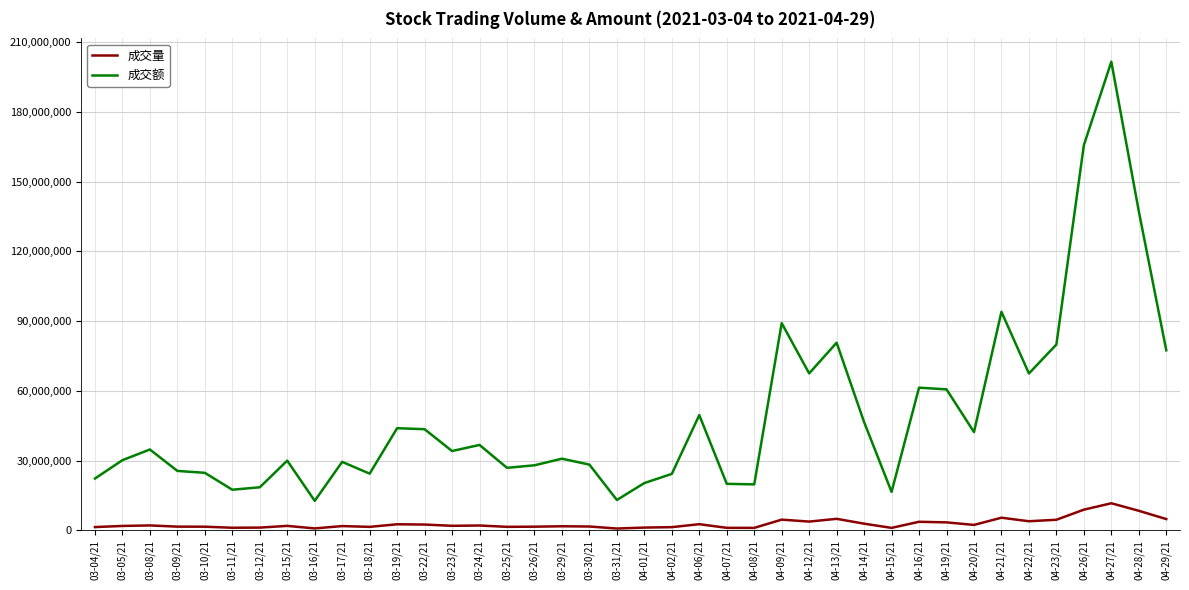

The value of 成交额 at 04-22/21 is 103430466. True or false?

False